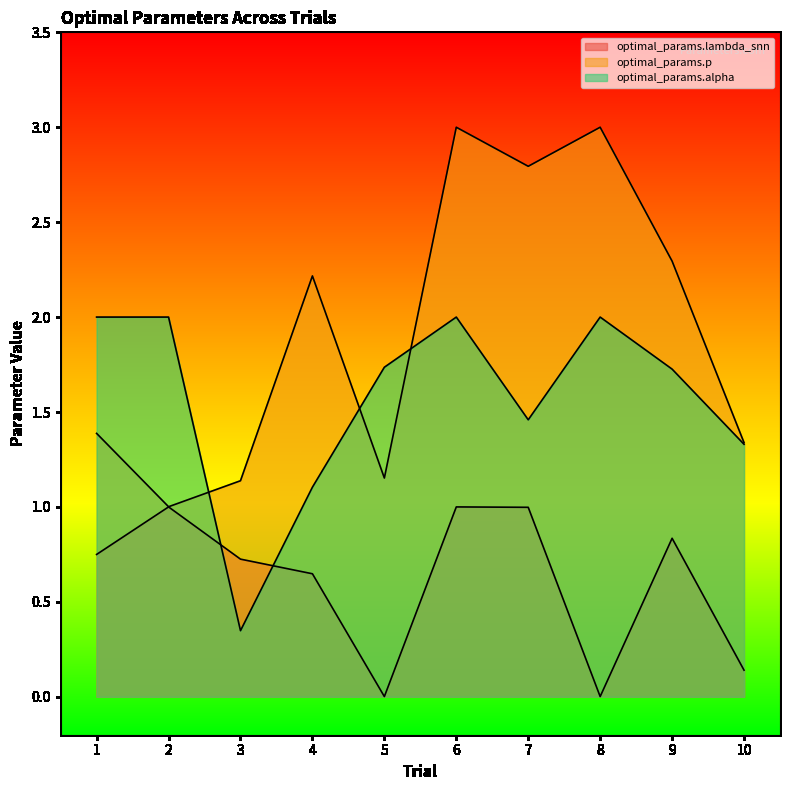

What are all the series names shown in the legend?

optimal_params.lambda_snn, optimal_params.p, optimal_params.alpha